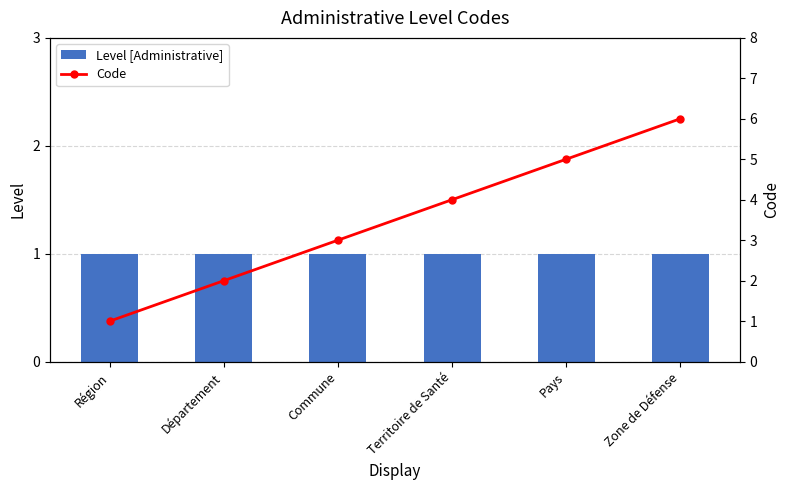

List the series in order of their overall mean, lowest first.

Level [Administrative], Code